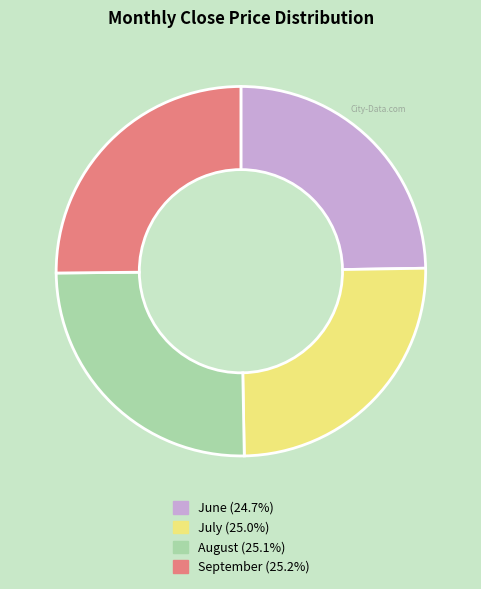

Count the number of slices in the pie.

4